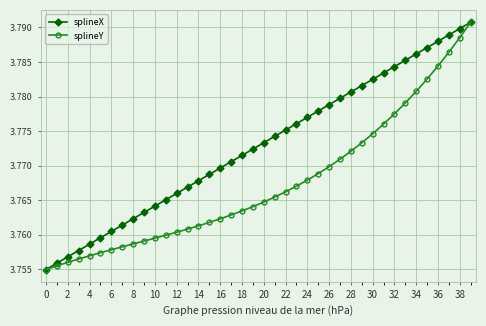

List the series in order of their overall mean, highest first.

splineX, splineY